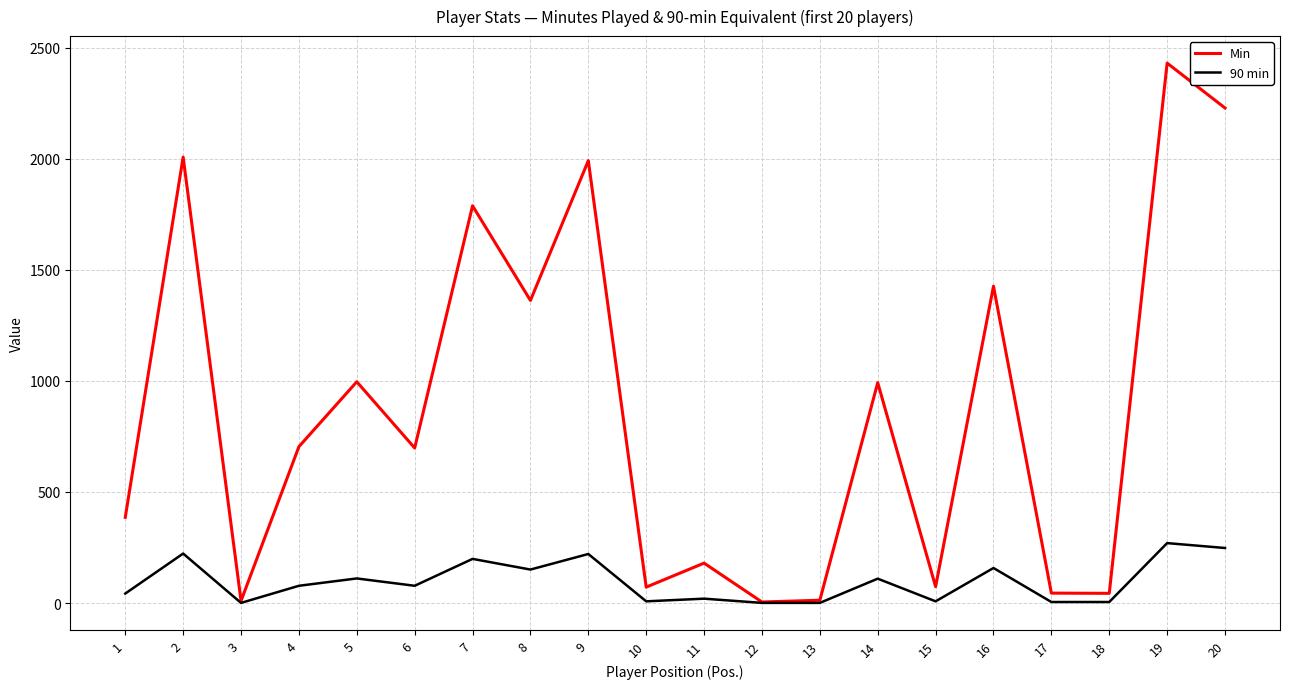

True or false: Min has a value of 283 at 11.

False